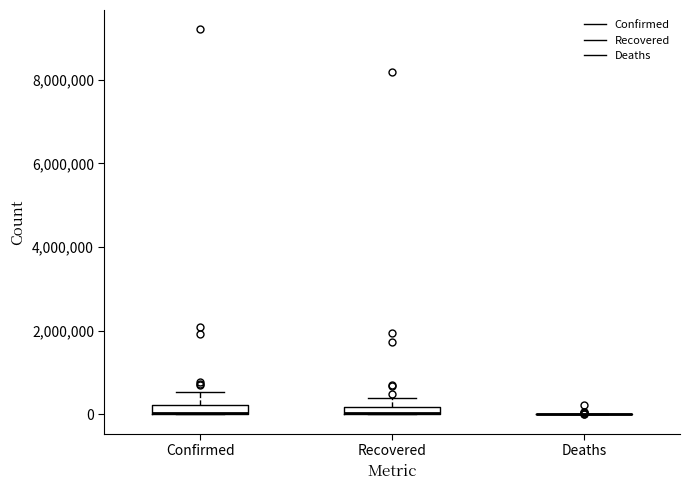

Where does the upper whisker of the box for Recovered end on the y-axis? The values are not printed on the chart, so give them approximately, as read against the axis.

400000